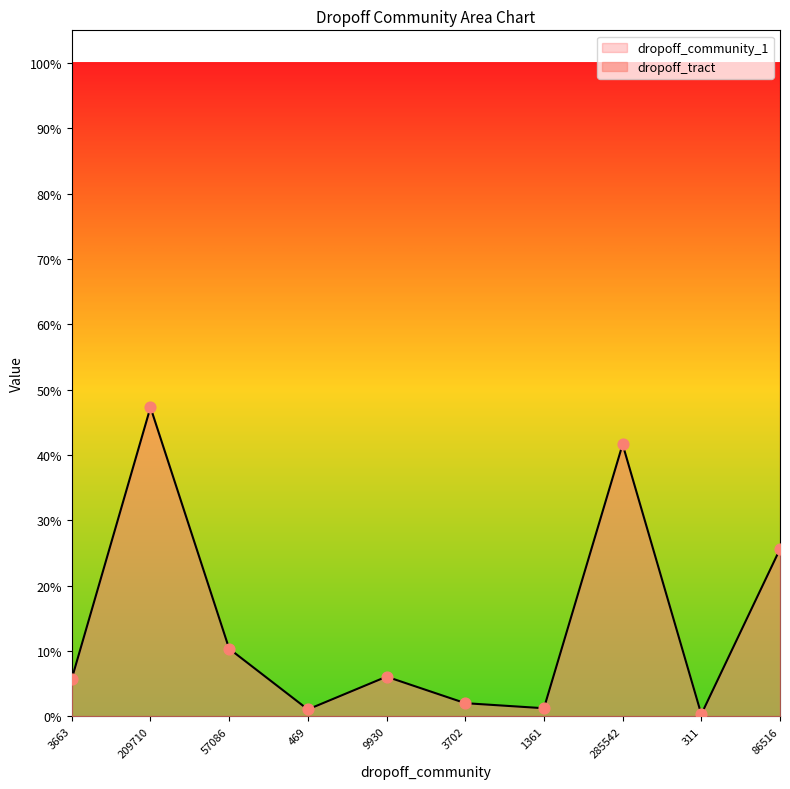

Between 209710 and 3702, which is larger?

209710